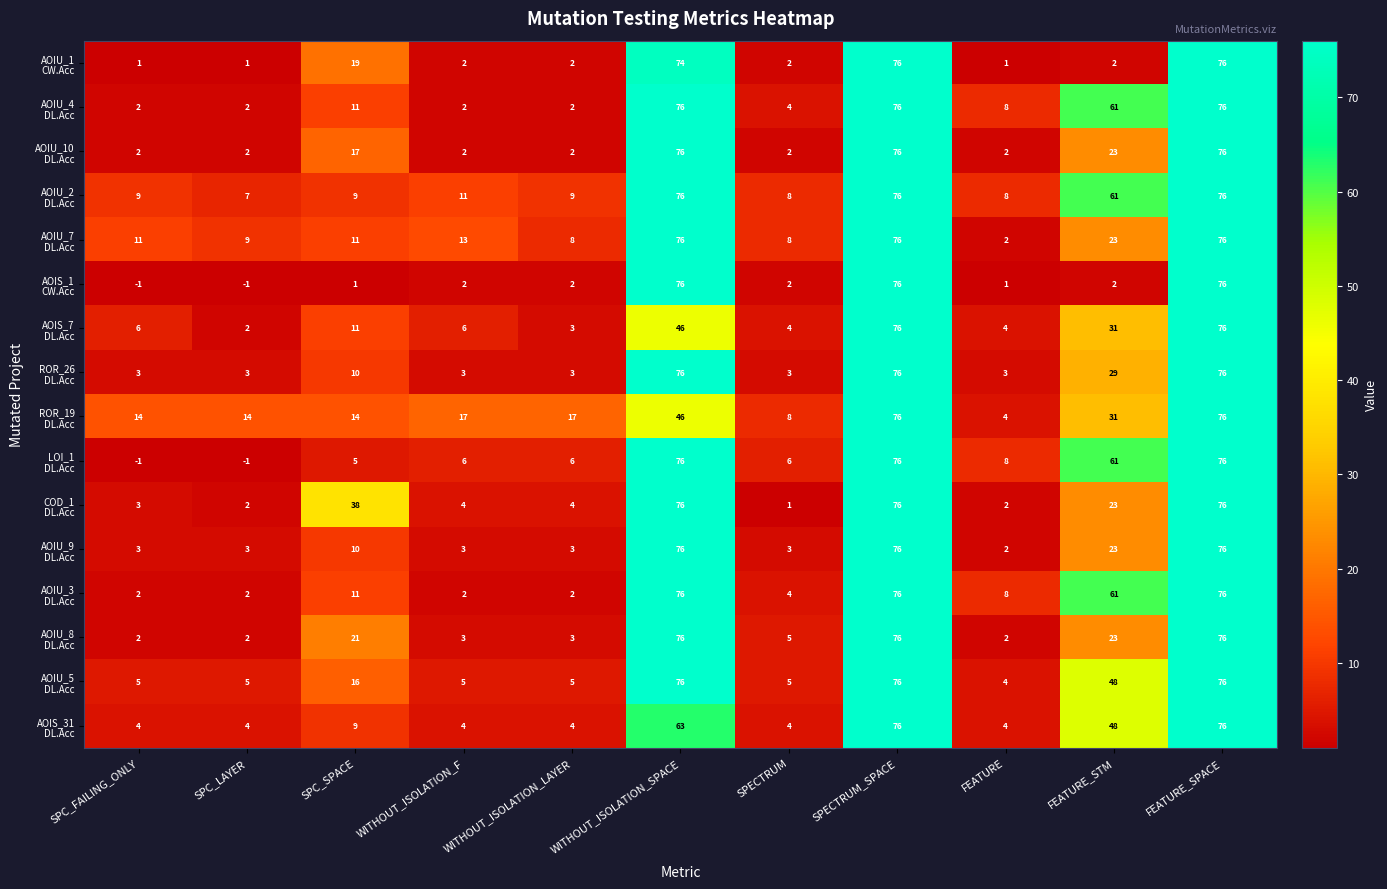

What is the spread (max minus min) of values at SPECTRUM?

7